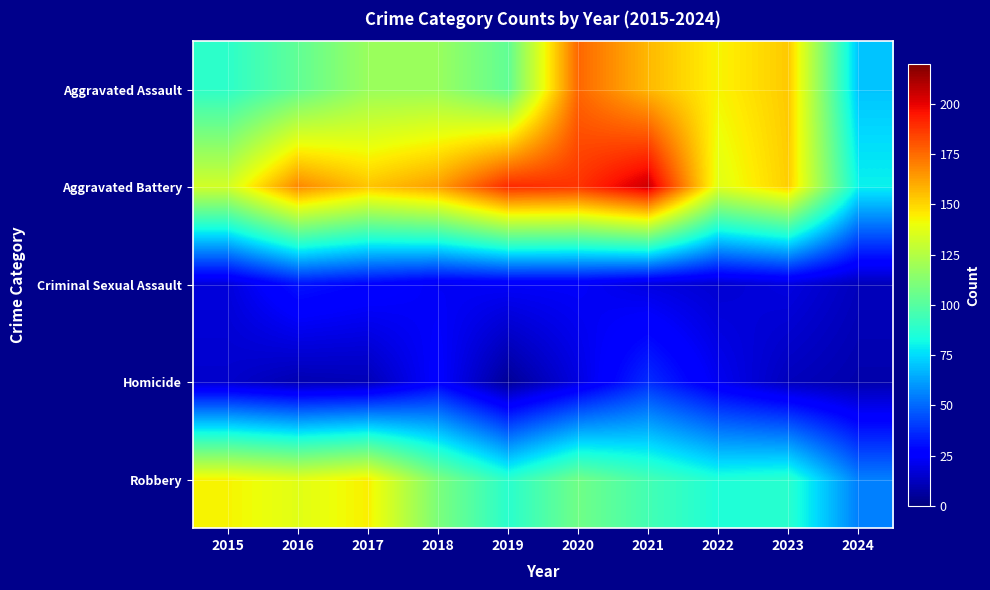

Reading left to right, what are all the values shown in this chart?

Aggravated Assault: 2015=89	2016=103	2017=118	2018=118	2019=103	2020=176	2021=157	2022=143	2023=153	2024=70
Aggravated Battery: 2015=133	2016=168	2017=154	2018=163	2019=190	2020=188	2021=205	2022=137	2023=152	2024=80
Criminal Sexual Assault: 2015=18	2016=32	2017=28	2018=23	2019=24	2020=24	2021=19	2022=16	2023=19	2024=12
Homicide: 2015=15	2016=10	2017=11	2018=26	2019=5	2020=19	2021=37	2022=22	2023=12	2024=9
Robbery: 2015=143	2016=137	2017=144	2018=110	2019=88	2020=107	2021=95	2022=85	2023=88	2024=55